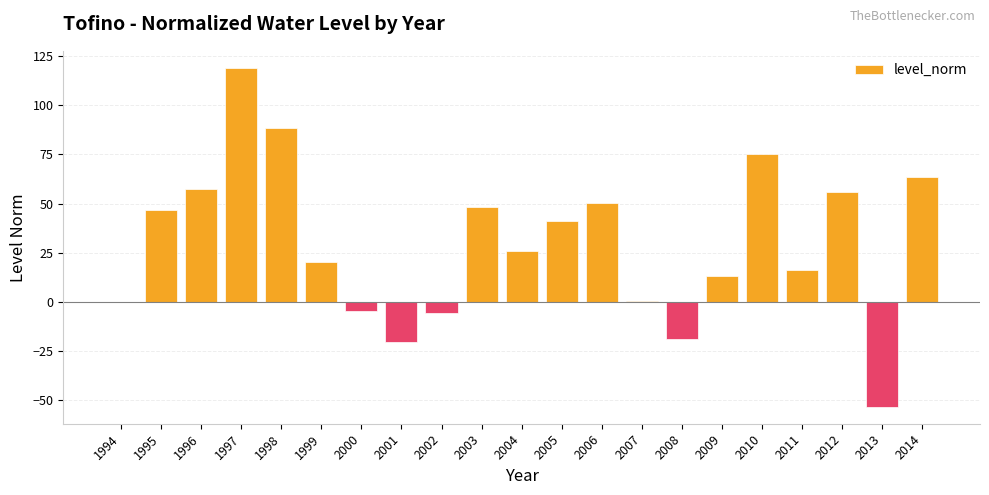

What is the sum of all values?

620.4